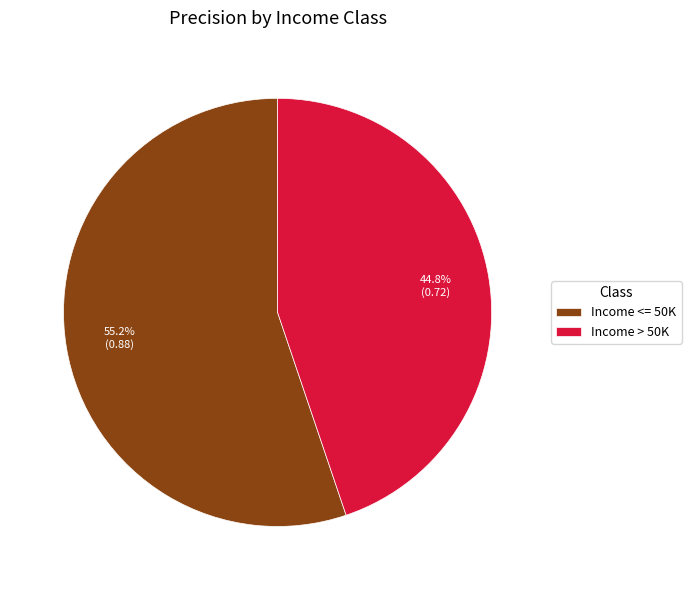

To the nearest percent, what percentage of the pie is Income > 50K?

45%